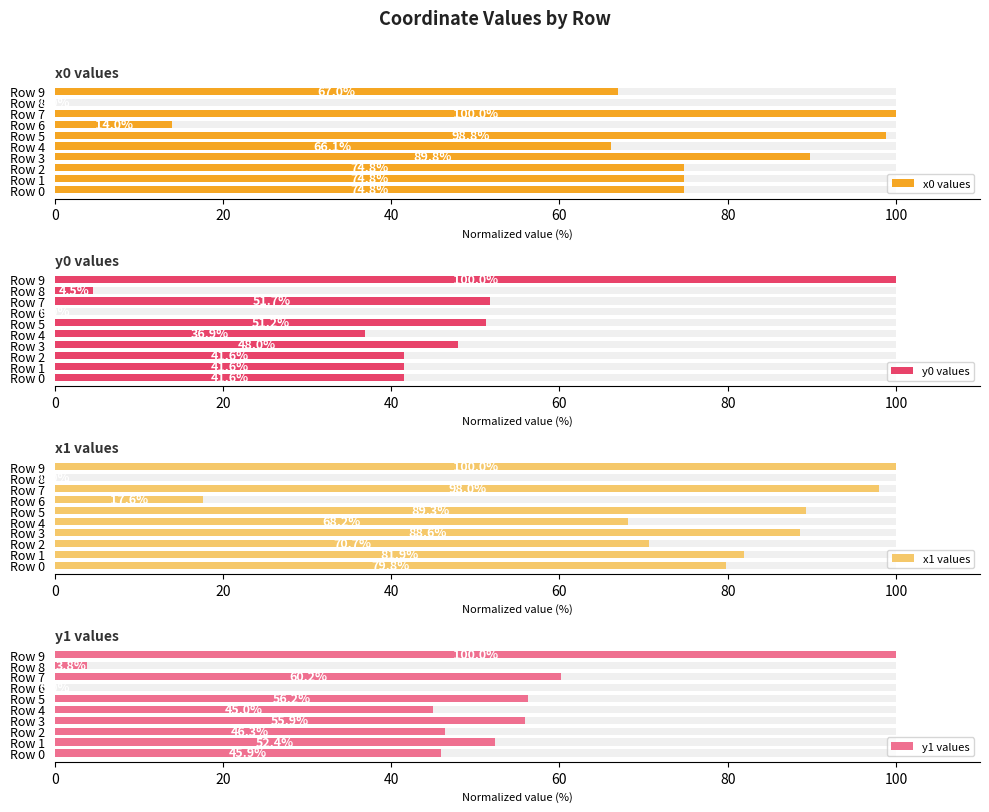

At which category is the sum across all series the highest?

Row 9